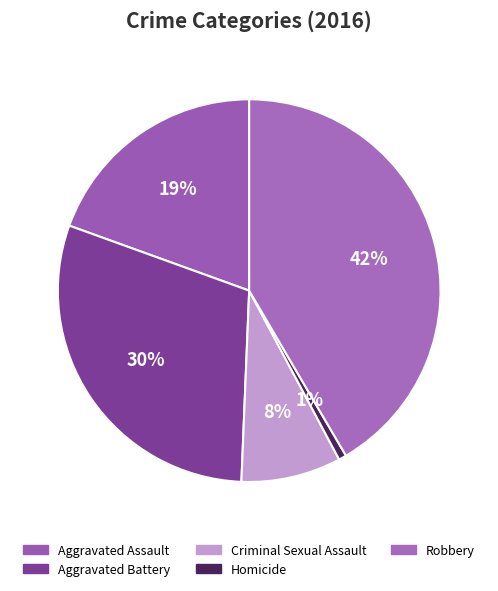

To the nearest percent, what percentage of the pie is Robbery?

42%